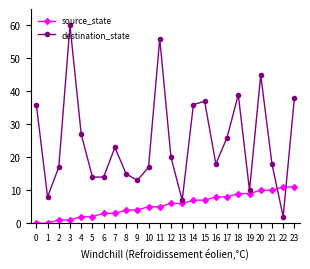

Is the value of destination_state at 17 greater than the value of source_state at 20?

Yes